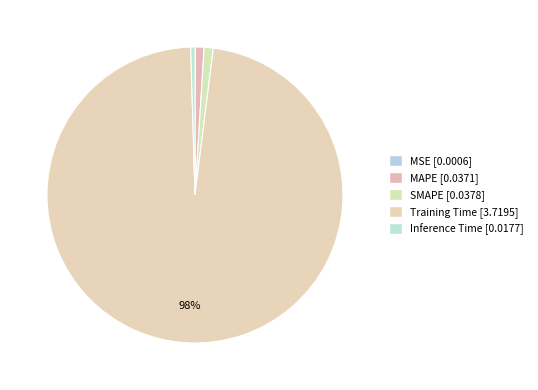

True or false: SMAPE accounts for 1% of the total.

True